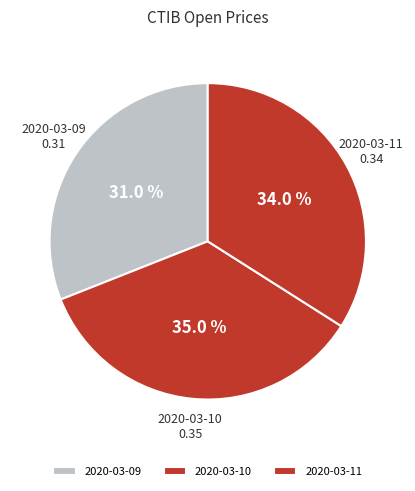

To the nearest percent, what is the difference between the largest and smallest slice percentages?

4%